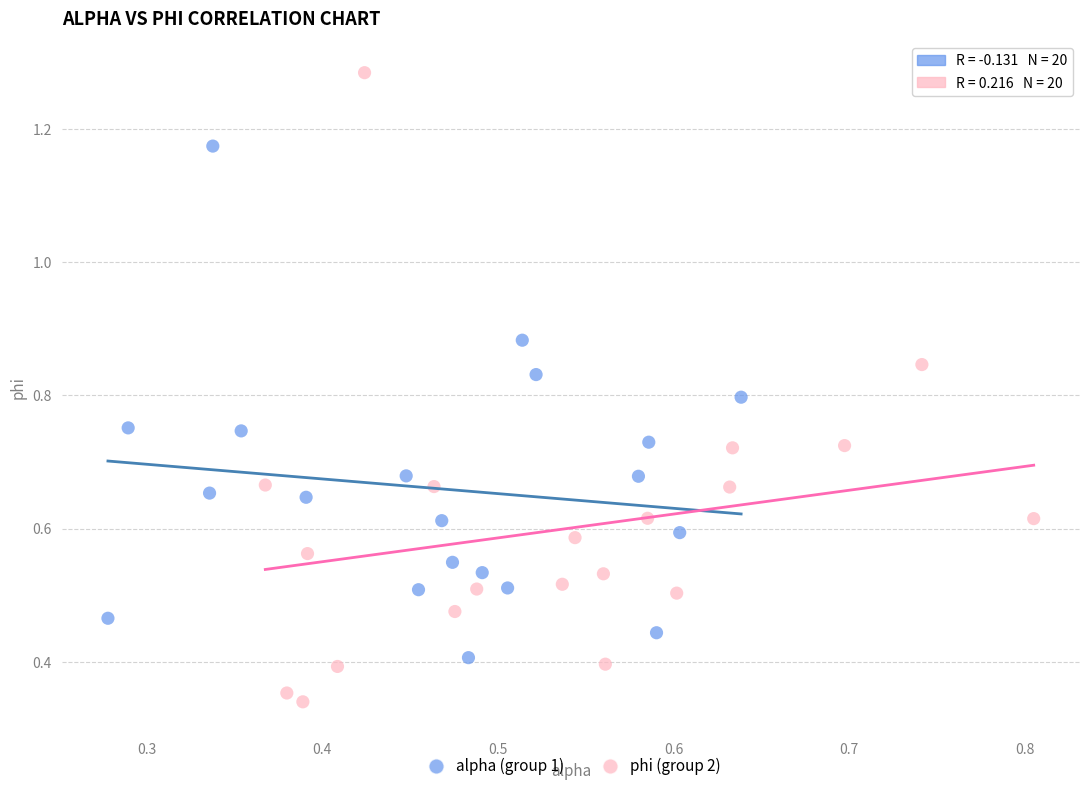

Which series reaches the maximum Y coordinate?

phi (group 2)